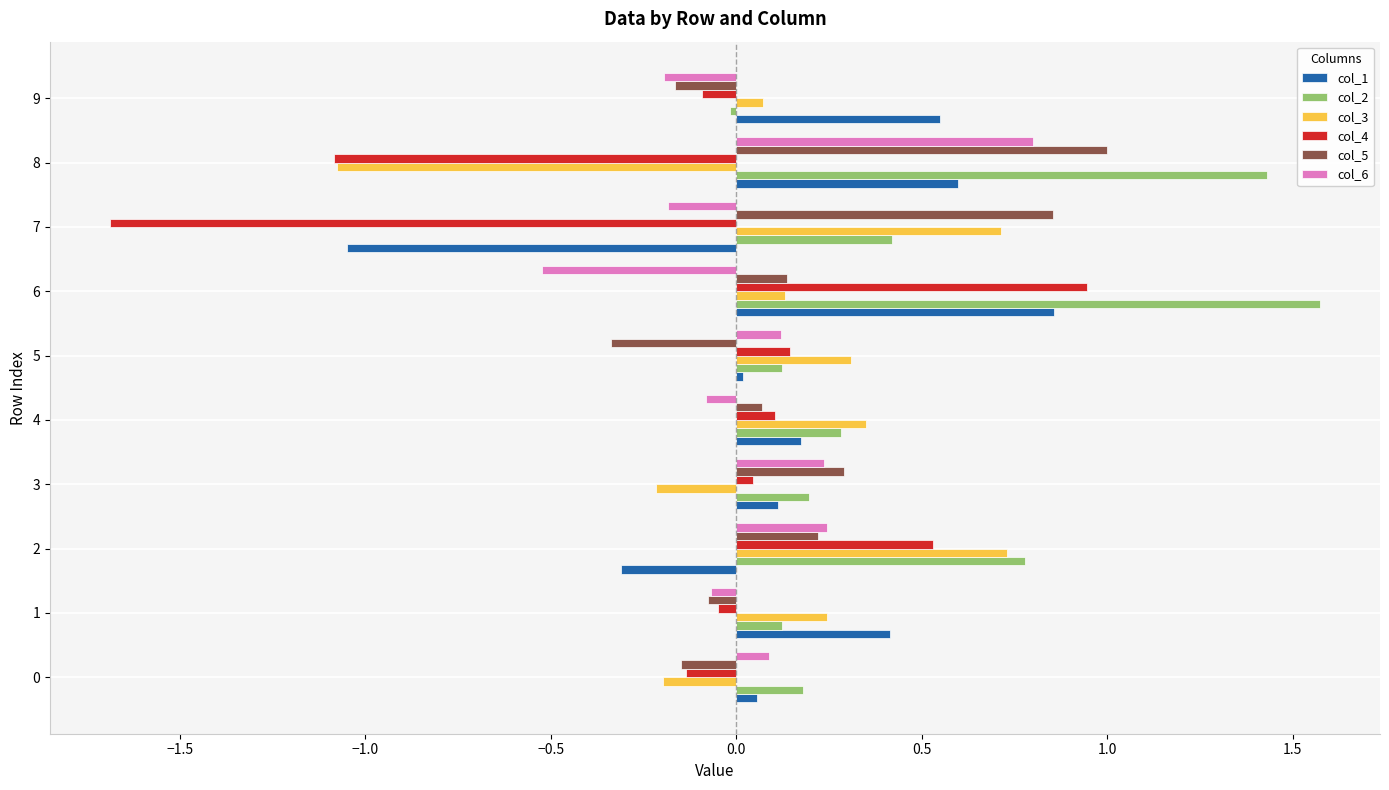

Where is col_1 nearest to the value 0?

5